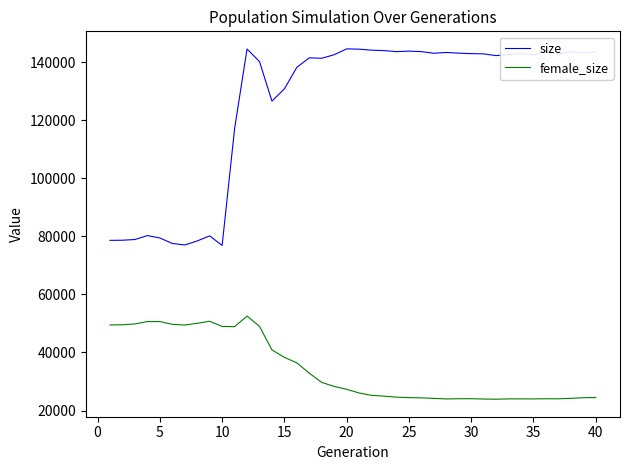

List the series in order of their overall mean, lowest first.

female_size, size